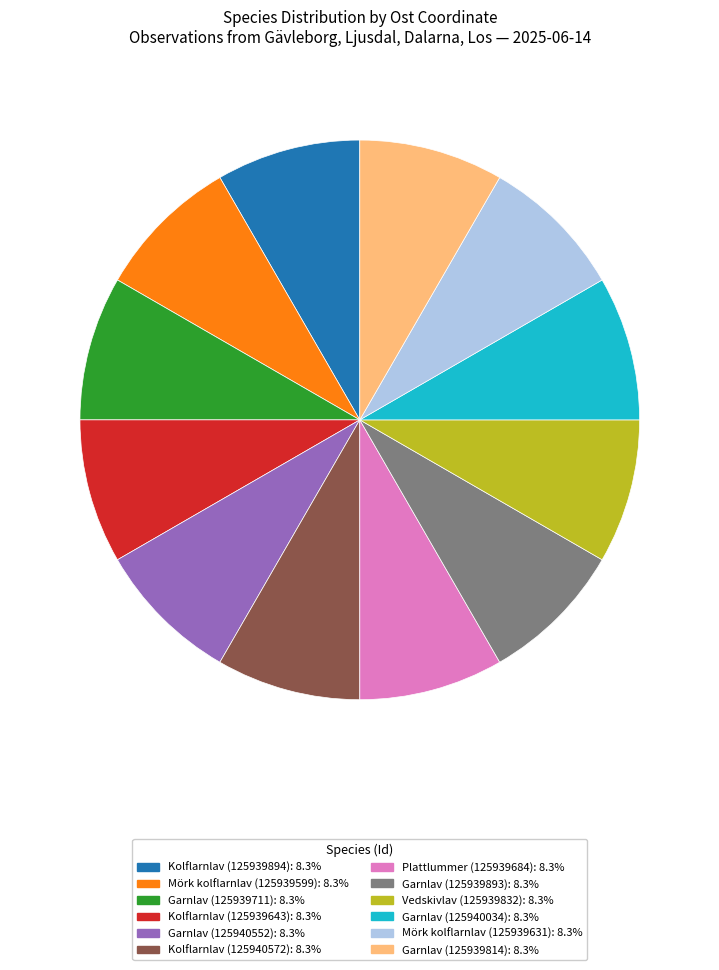

Do Mörk kolflarnlav (125939599) and Kolflarnlav (125939643) together represent more than half of the pie?

No